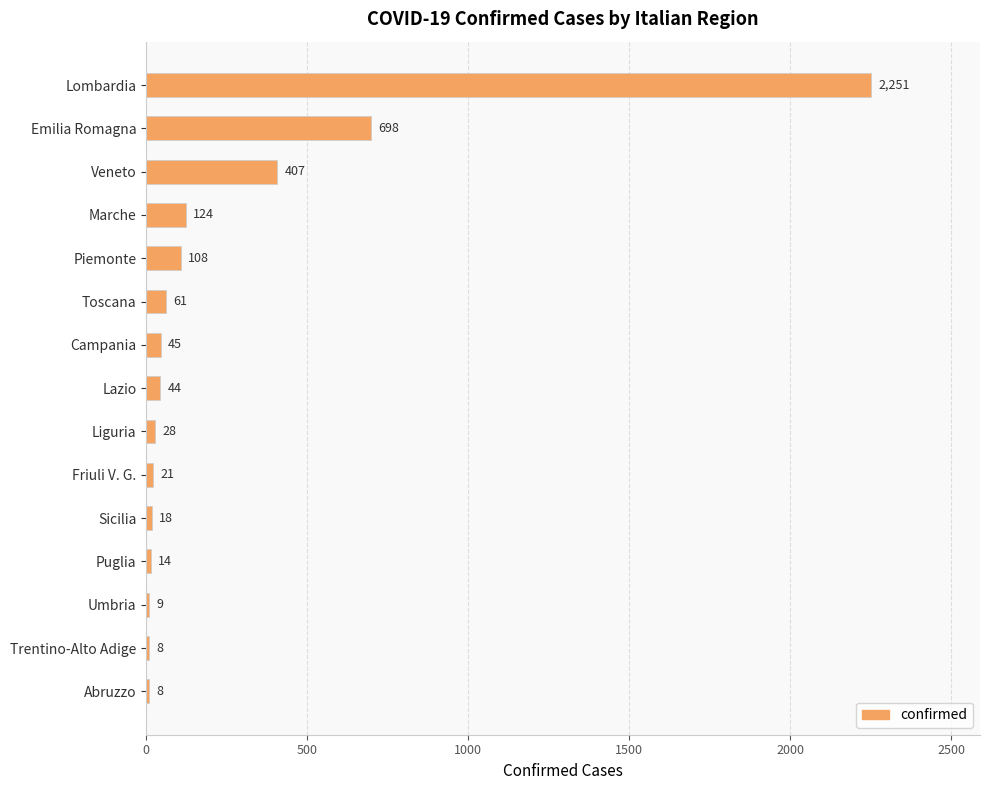

Approximately how many times larger is the value at Marche compared to Campania?

2.8